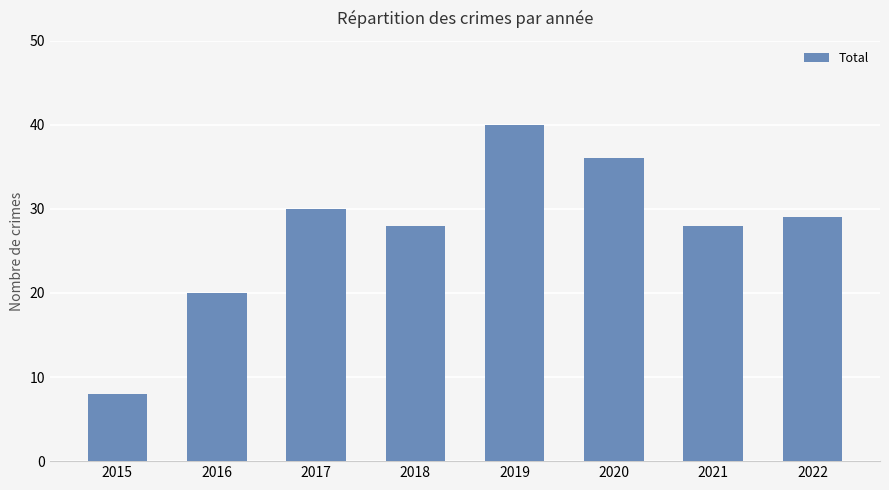

Read the value at 2022, to the nearest 5.

30